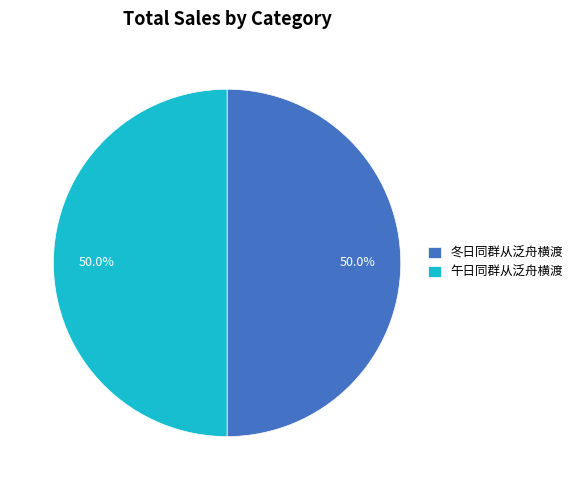

What percentage do 冬日同群从泛舟横渡 and 午日同群从泛舟横渡 together represent?

100.0%